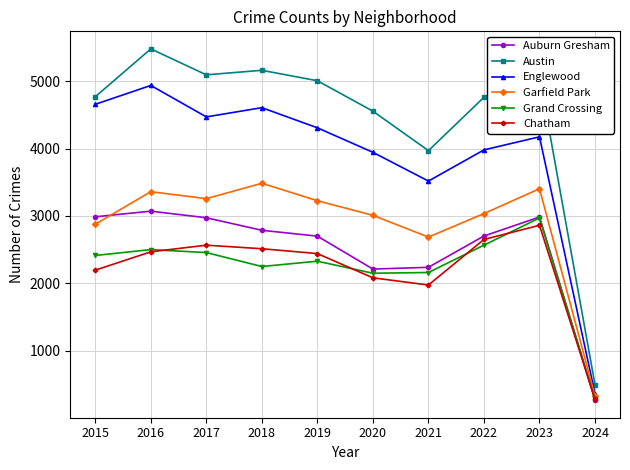

True or false: Austin and Grand Crossing cross at least once.

False